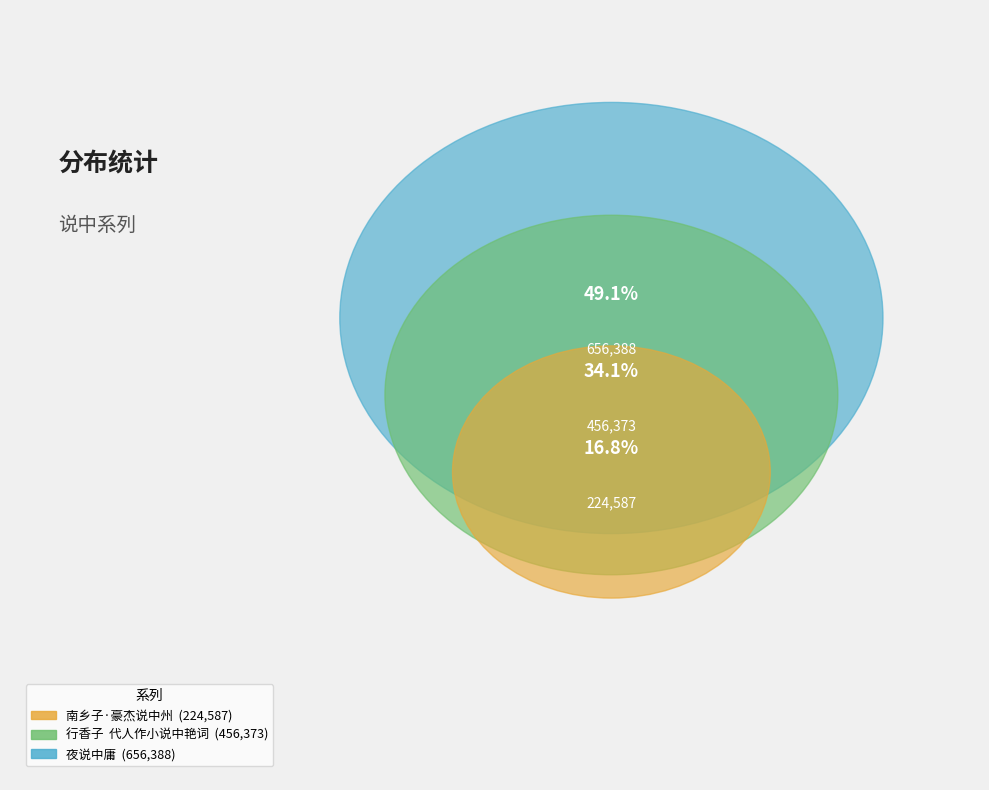

What percentage is the 行香子  代人作小说中艳词 slice, to the nearest percent?

34%